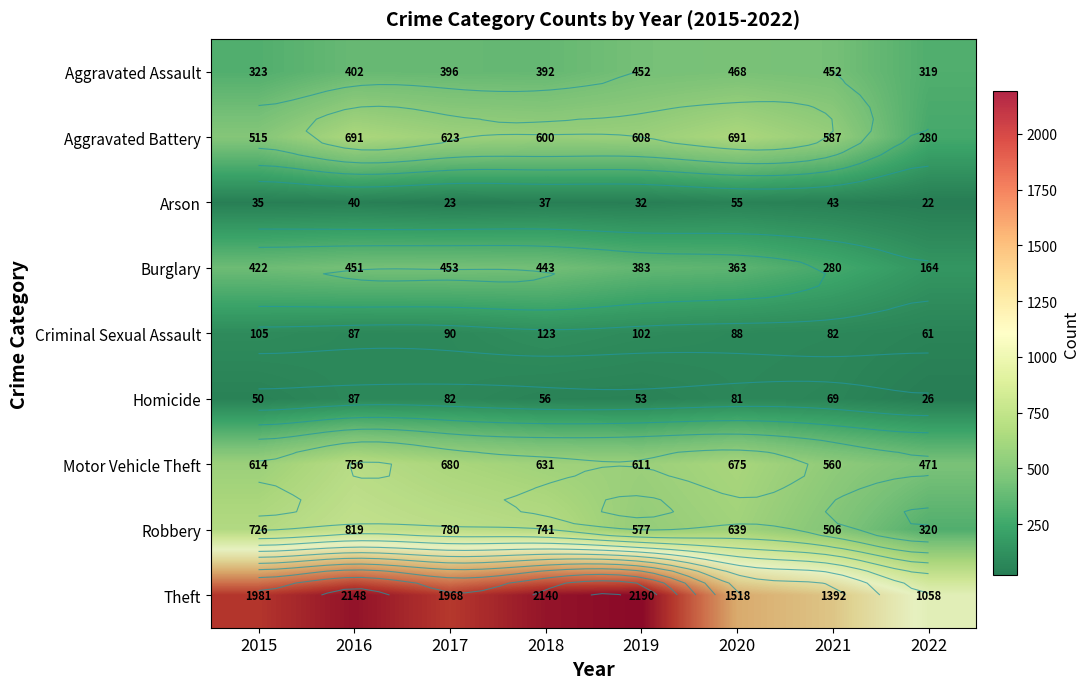

The value of Burglary at 2017 is 643. True or false?

False